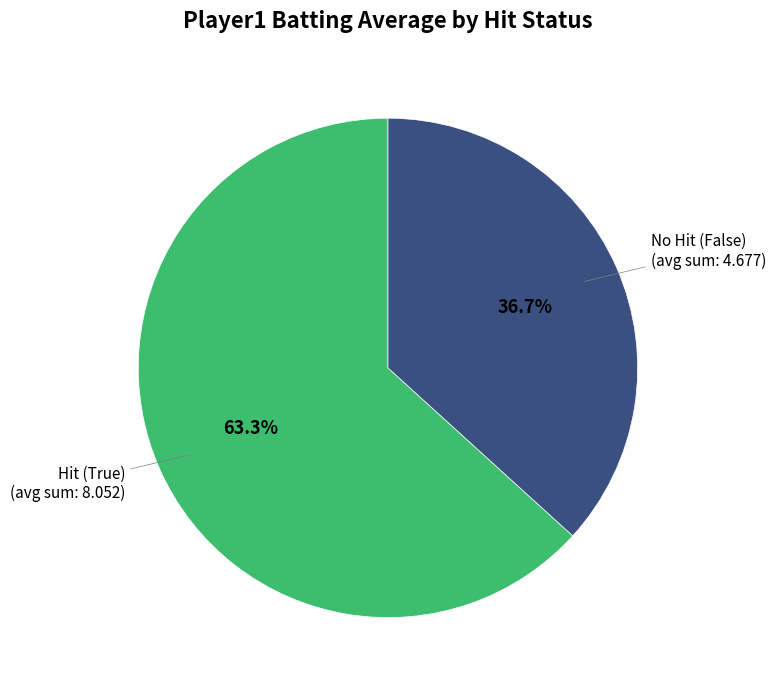

Does any single category account for the majority?

Yes